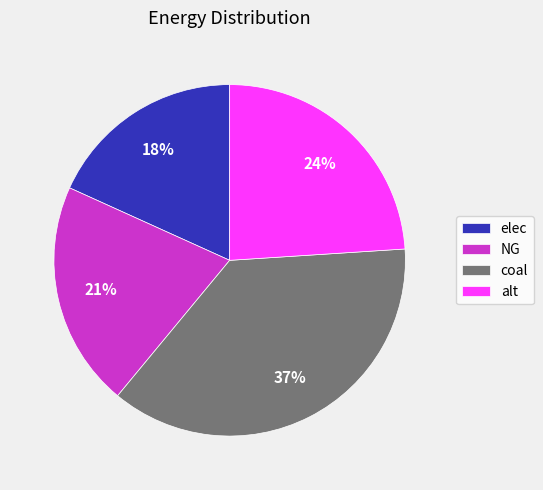

Rank the categories by value from lowest to highest.

elec, NG, alt, coal